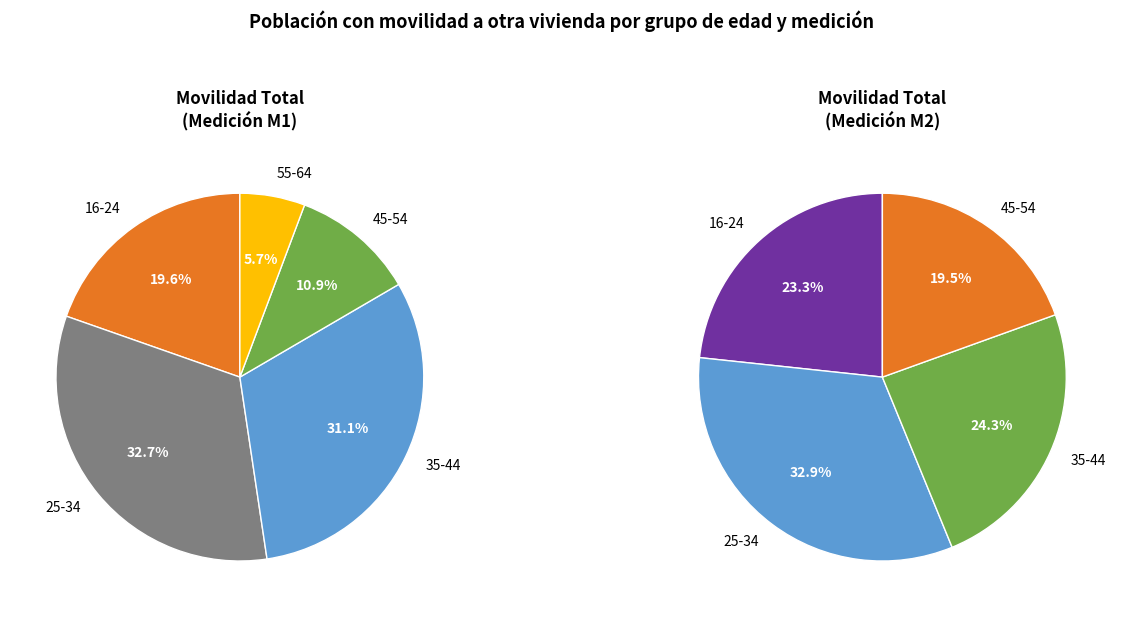

To the nearest percent, what portion does 16-24 represent?

23%